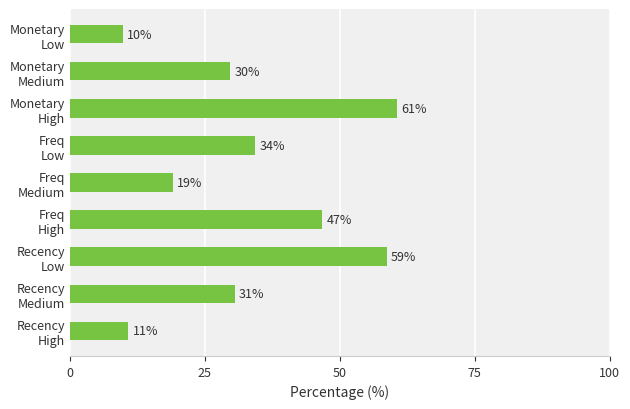

What is the difference between the maximum and minimum values?

50.7